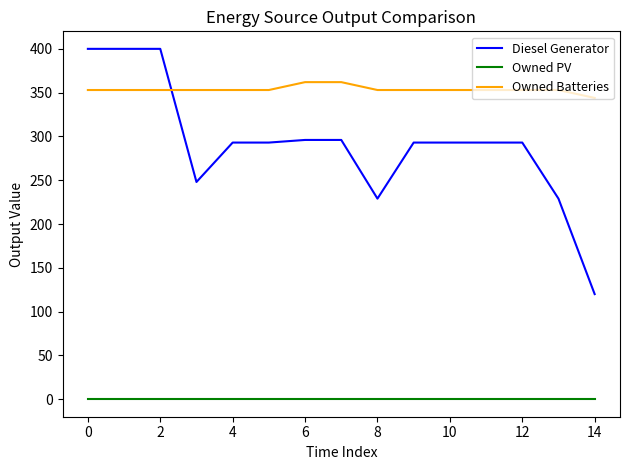

True or false: Owned Batteries and Owned PV intersect in this chart.

False